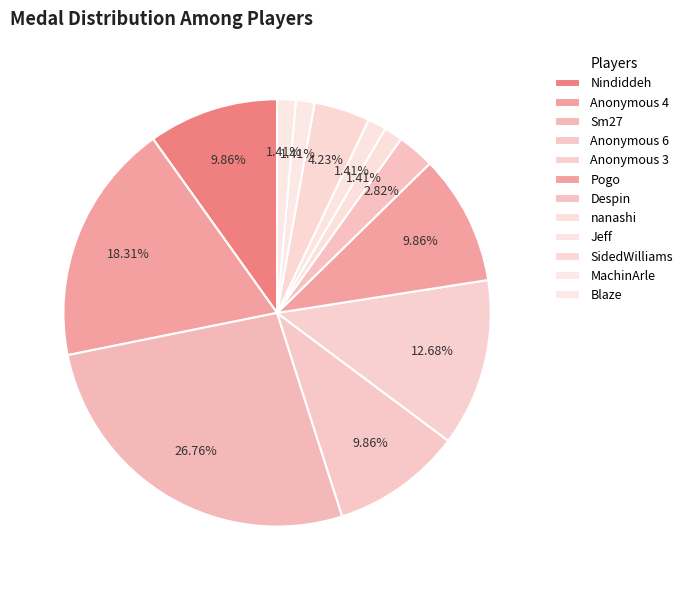

Does Jeff represent more than half of the total?

No